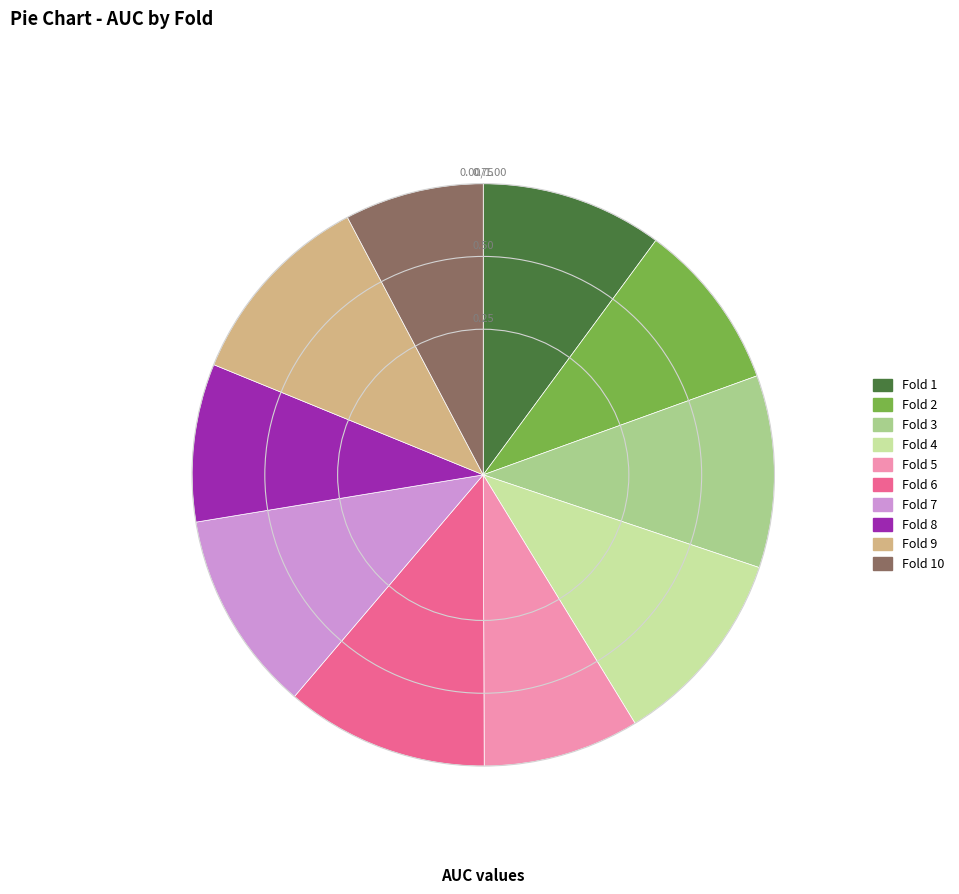

How many segments does this pie chart have?

10